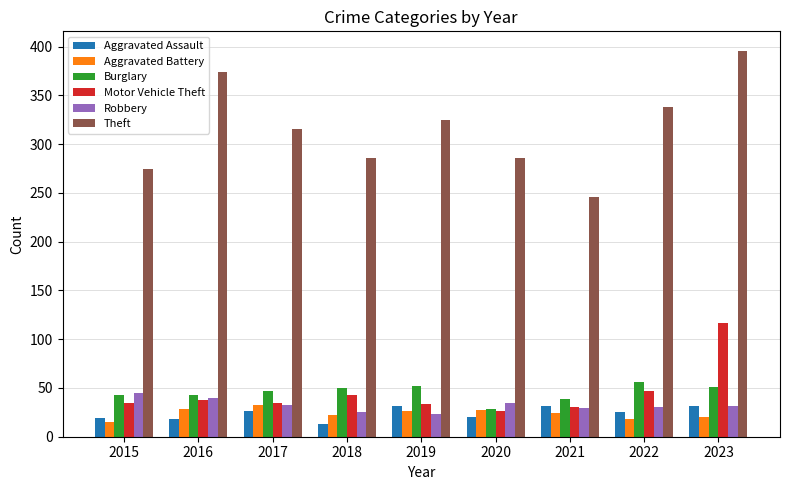

What is the sum of the Motor Vehicle Theft values at 2016 and 2017?

73